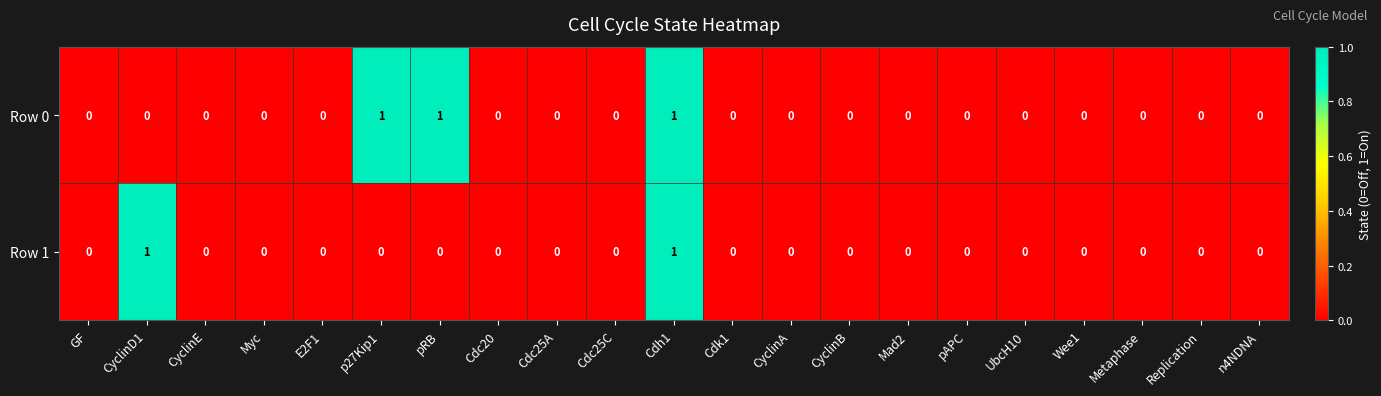

Count the Row 1 values in the range 0 to 1.

21